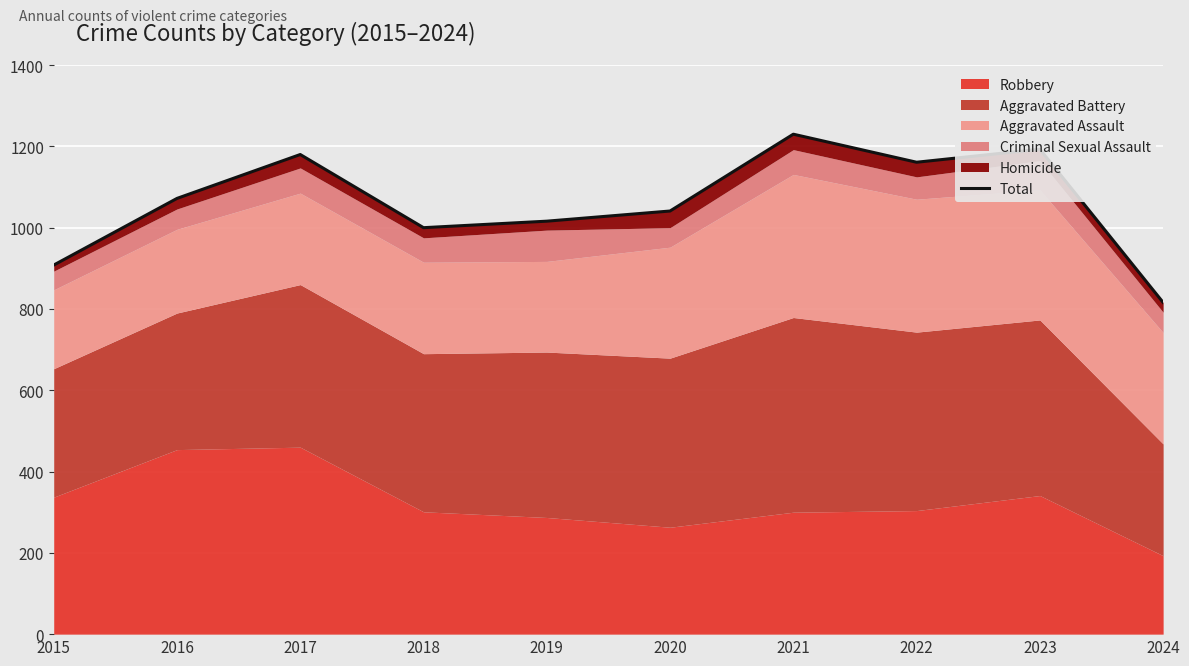

Rank the categories by value from highest to lowest.

2021, 2023, 2017, 2022, 2016, 2020, 2019, 2018, 2015, 2024